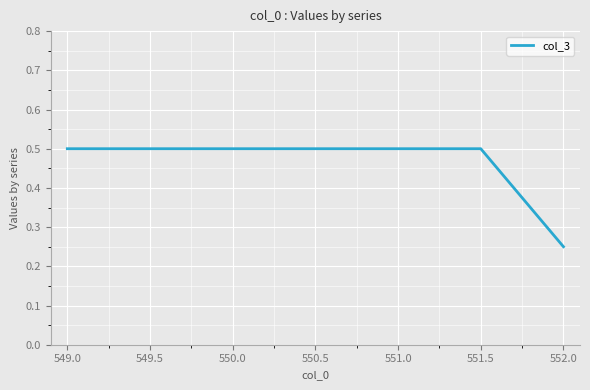

At which label is the value closest to 0?

552.0